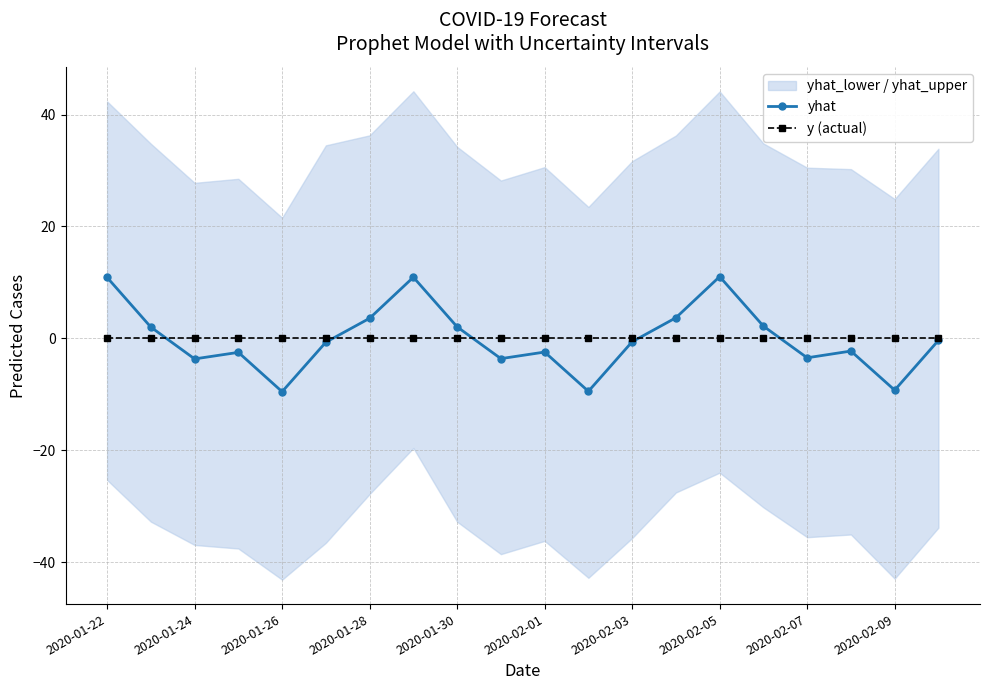

Where is yhat nearest to the value 0?

19